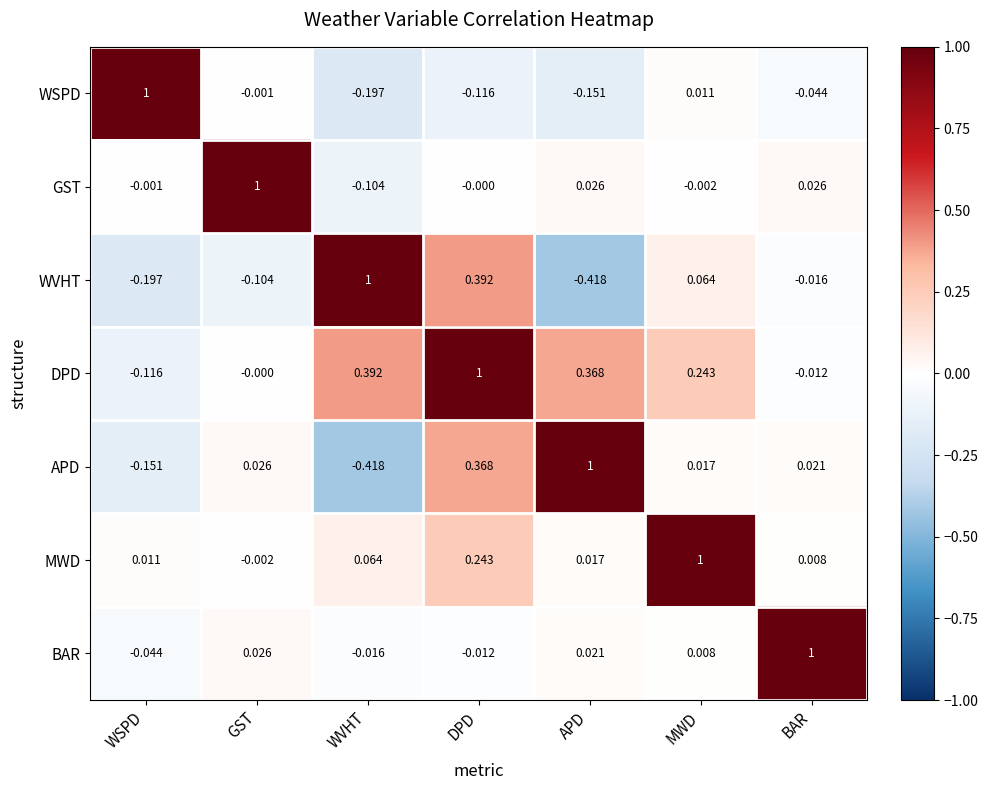

How many data points in APD are above 0?

5